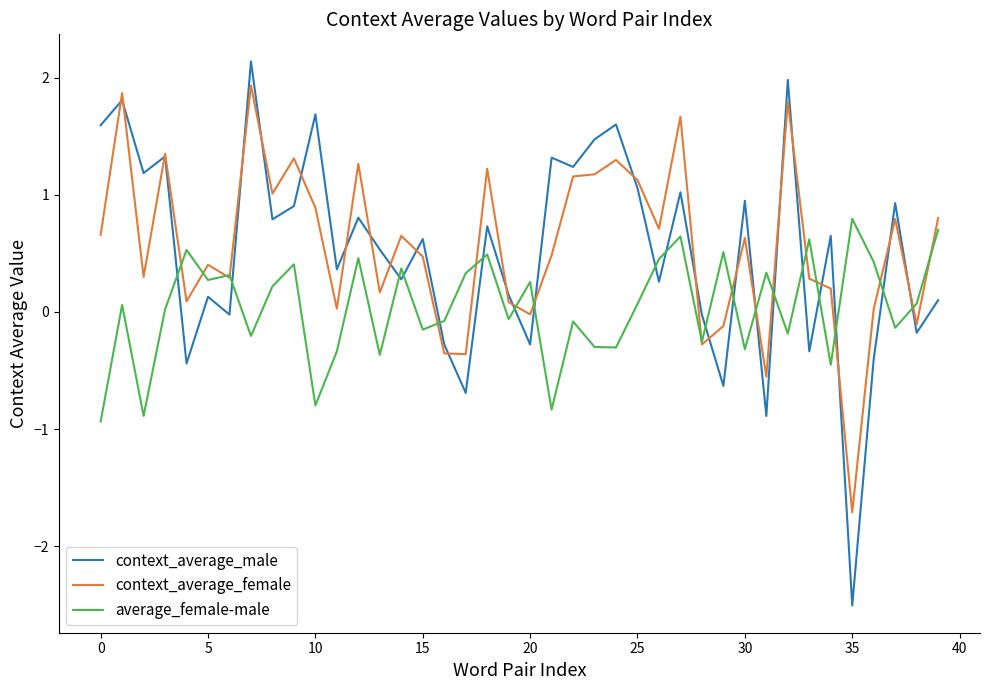

Which series has the widest spread of values?

context_average_male